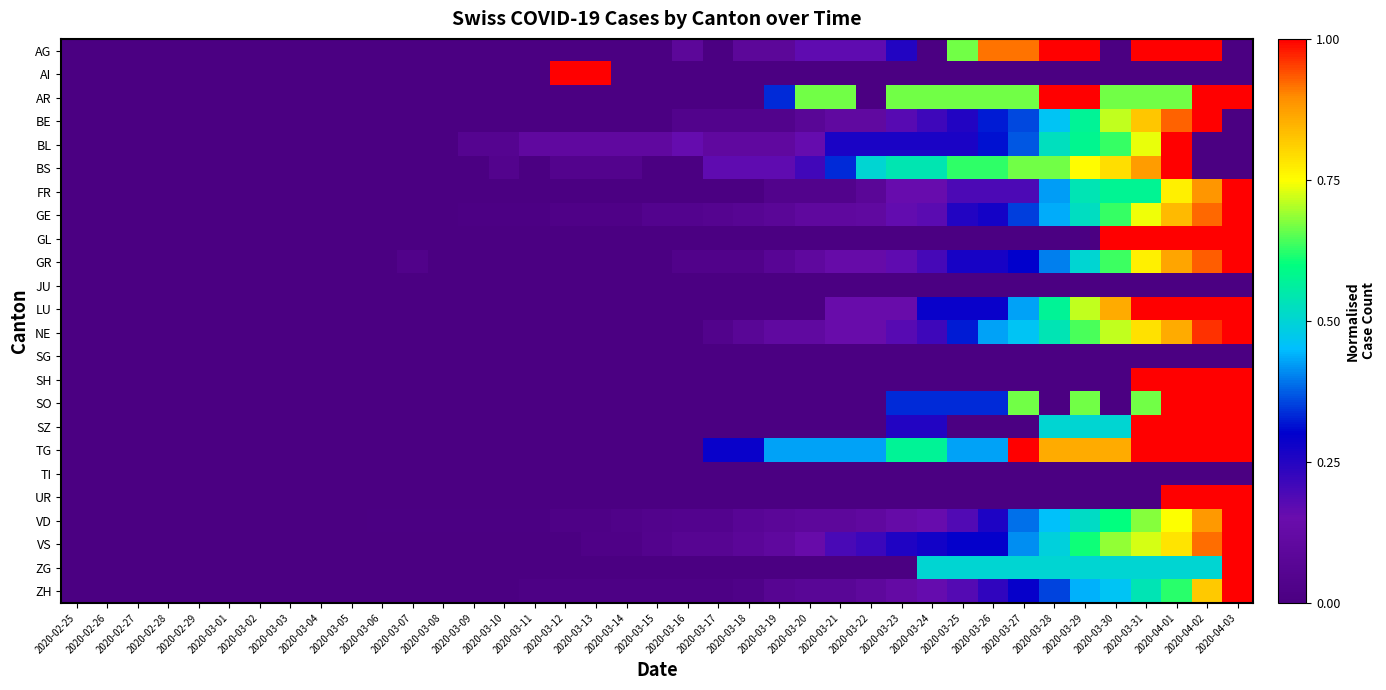

What is the total value across all series at 2020-03-10?

0.1